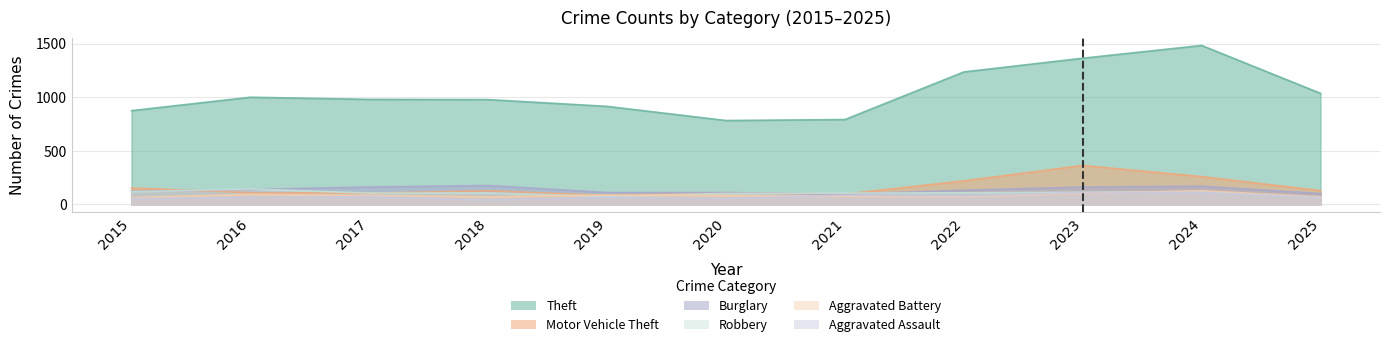

In Motor Vehicle Theft, how many points are lower than both neighbors (excluding endpoints)?

3